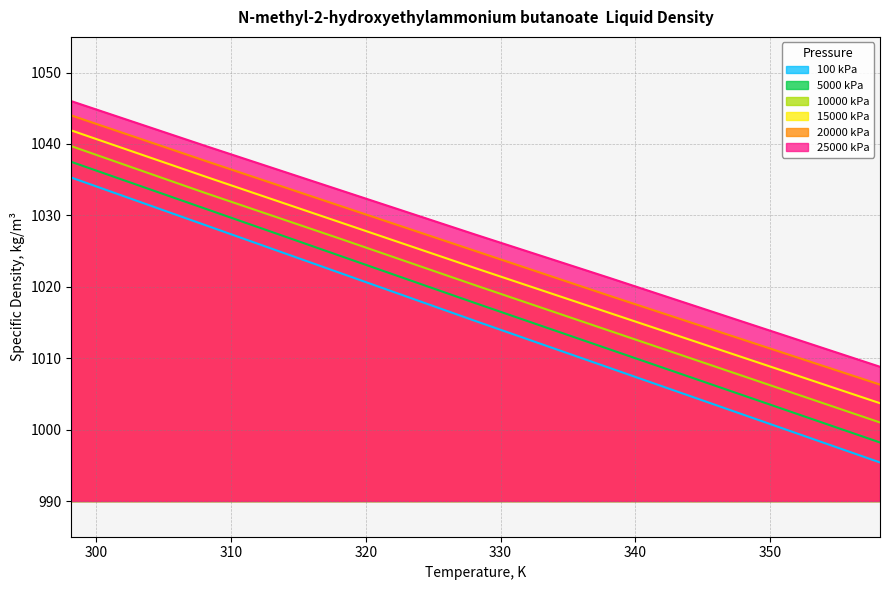

The value of 15000 kPa at 348.15 is 430.8. True or false?

False